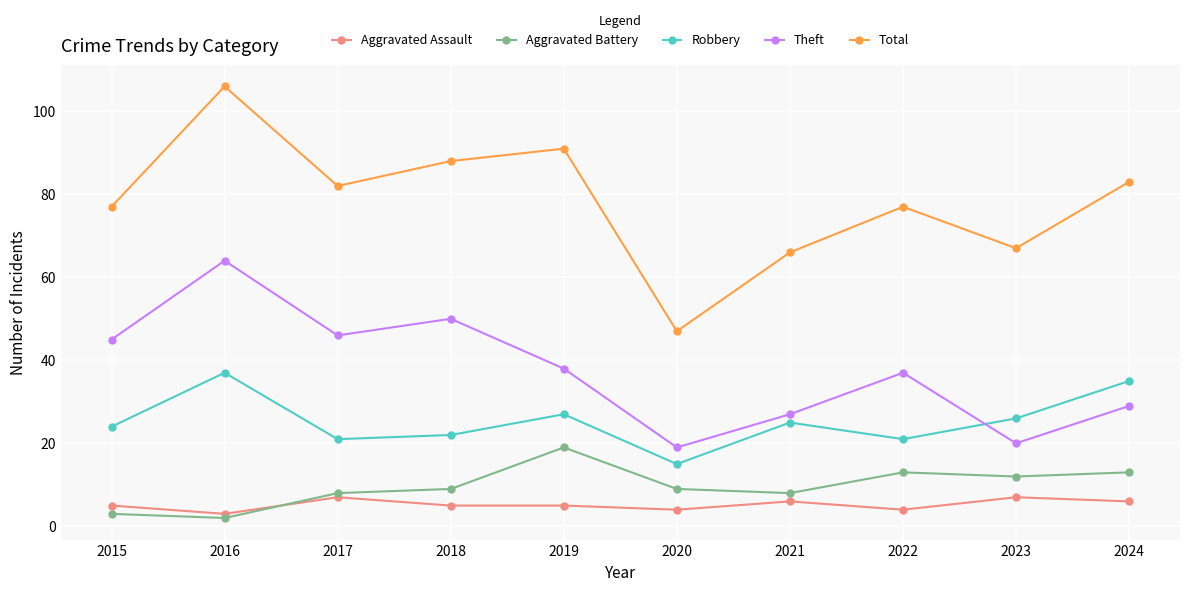

How many distinct data groups are displayed?

5